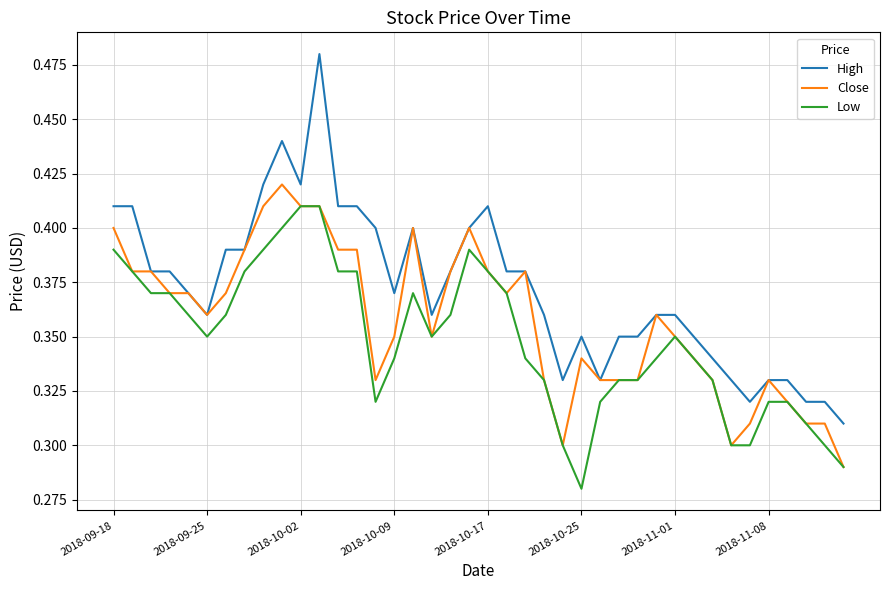

True or false: Low and High intersect in this chart.

False